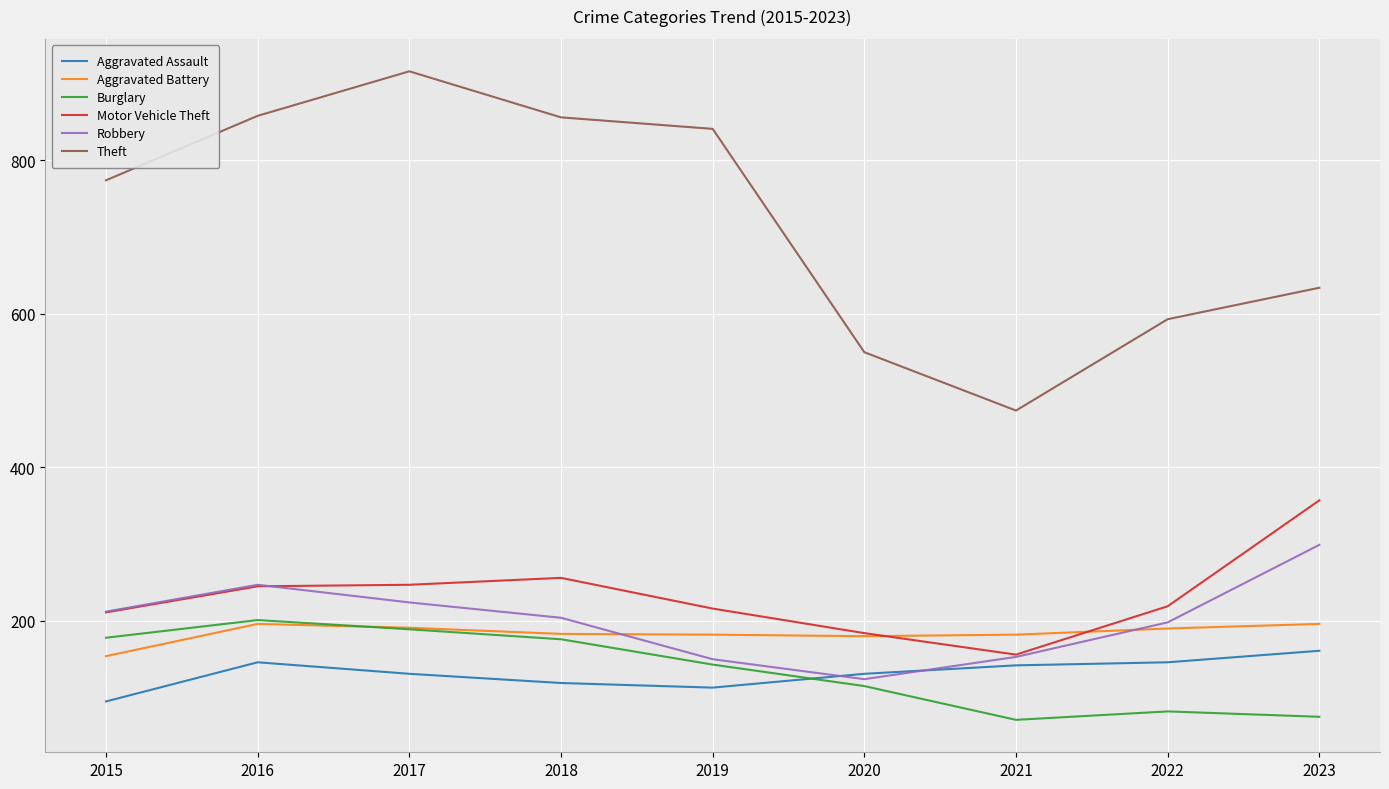

Read the Aggravated Battery value at 2015.

154